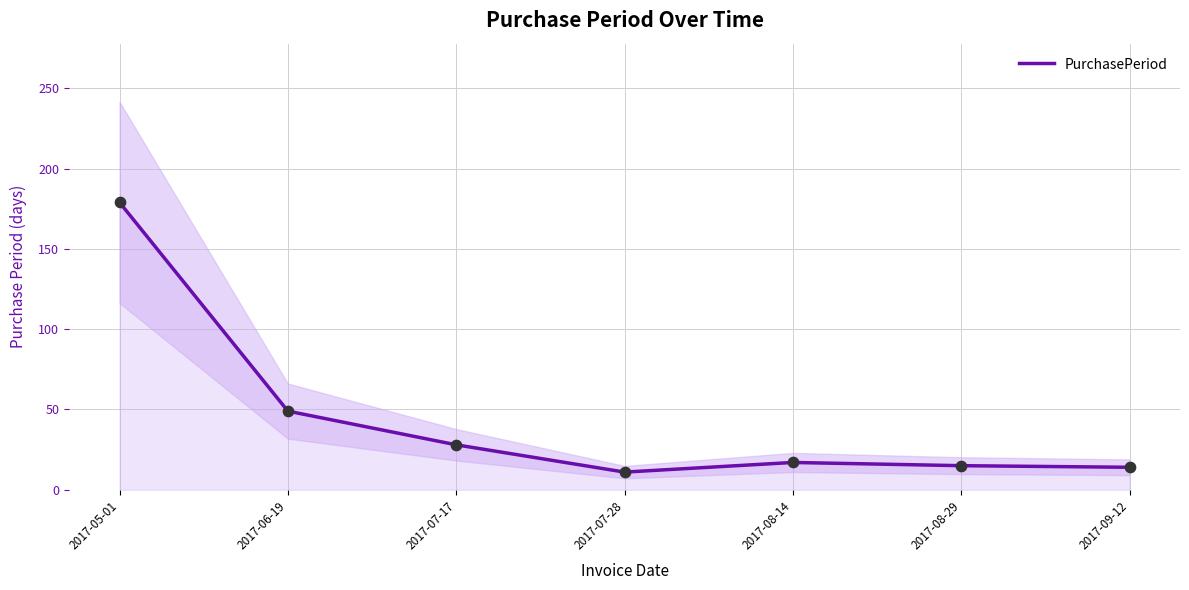

What is the ratio of the value at 2017-05-01 to the value at 2017-07-17?

6.4